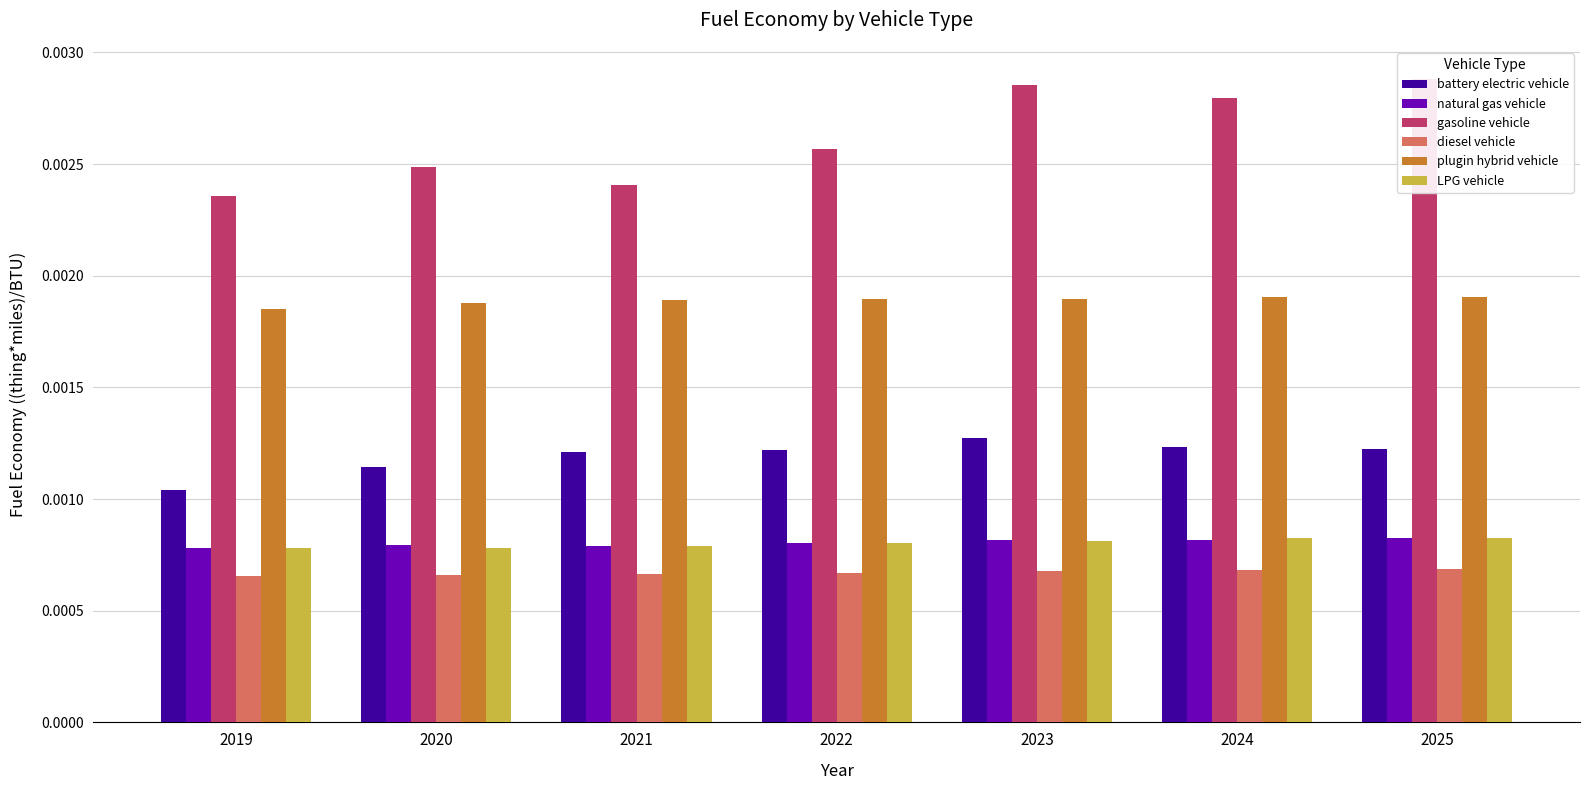

Between 2019 and 2020, which series saw the biggest shift?

gasoline vehicle